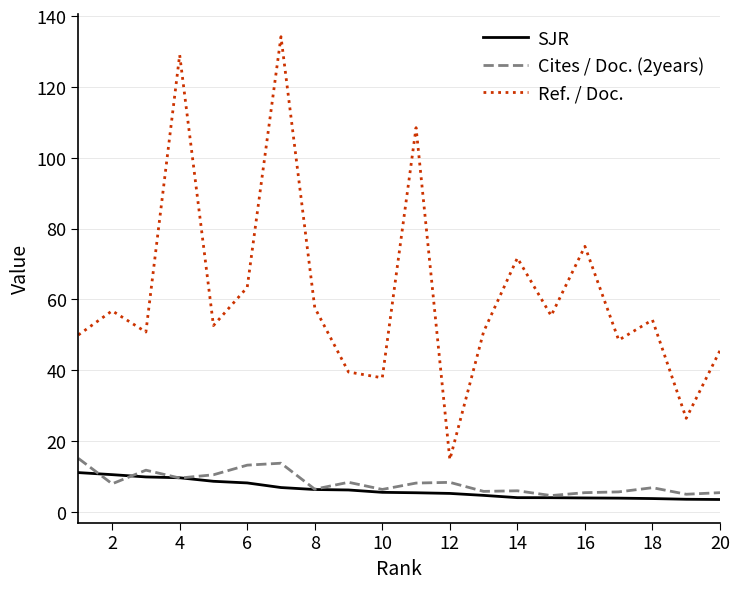

Which series has the largest range (max minus min)?

Ref. / Doc.